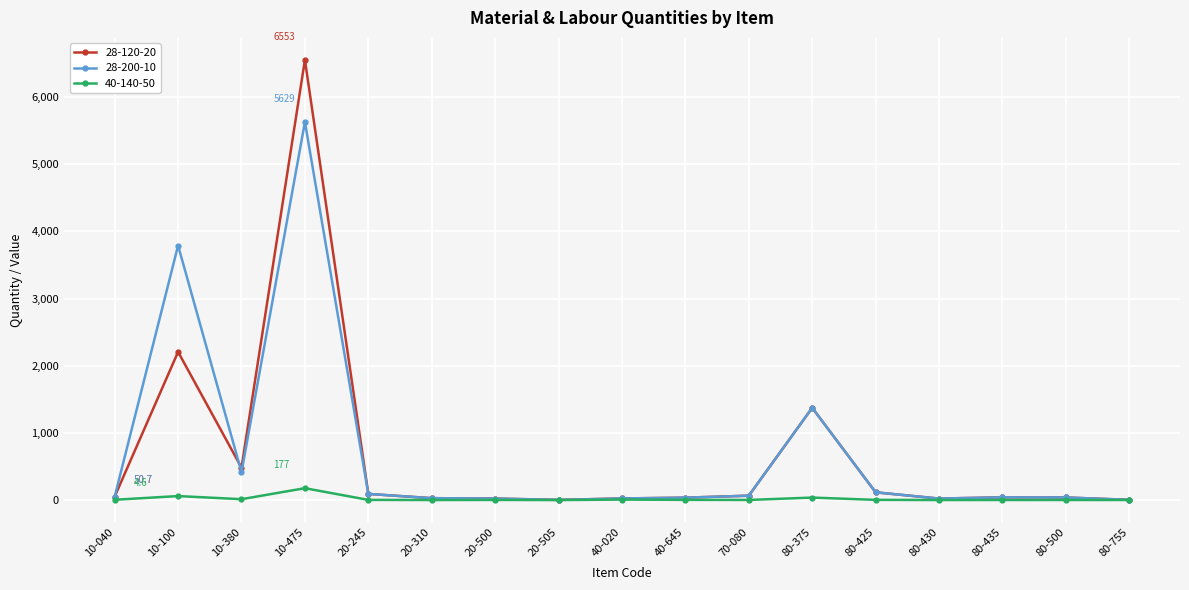

Which series has the largest range (max minus min)?

28-120-20